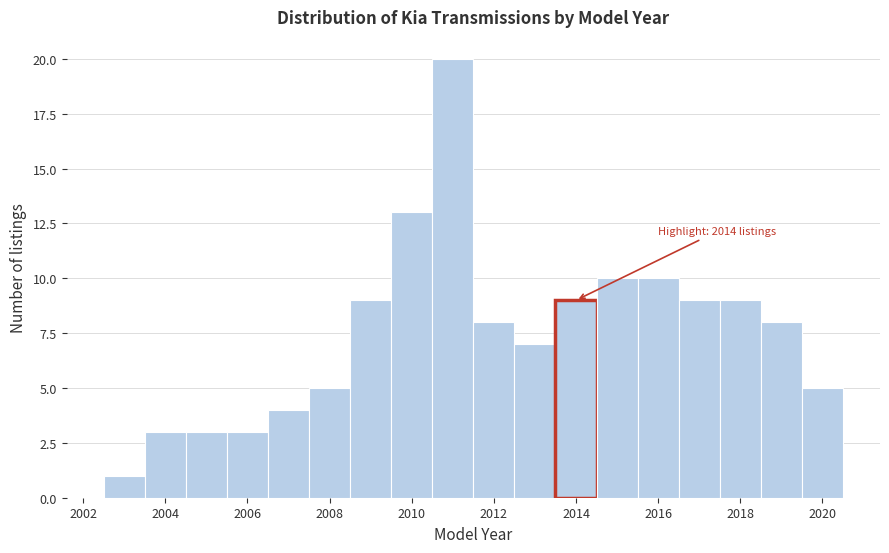

Which range on the x-axis has the tallest bar?

2010.5 to 2011.5